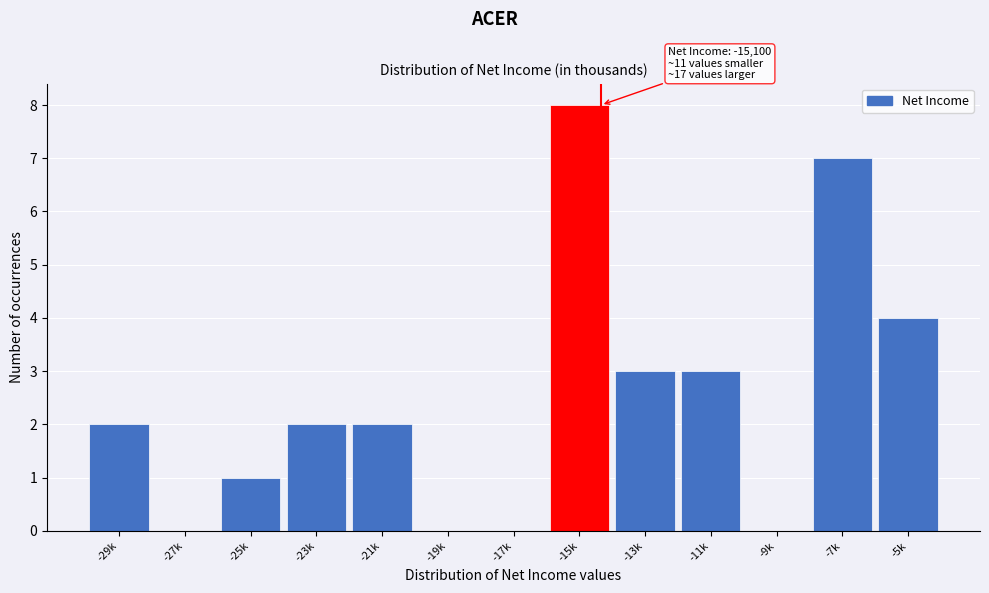

Reading right to left, extract all data points from this chart.

-5k=4	-7k=7	-9k=0	-11k=3	-13k=3	-15k=8	-17k=0	-19k=0	-21k=2	-23k=2	-25k=1	-27k=0	-29k=2